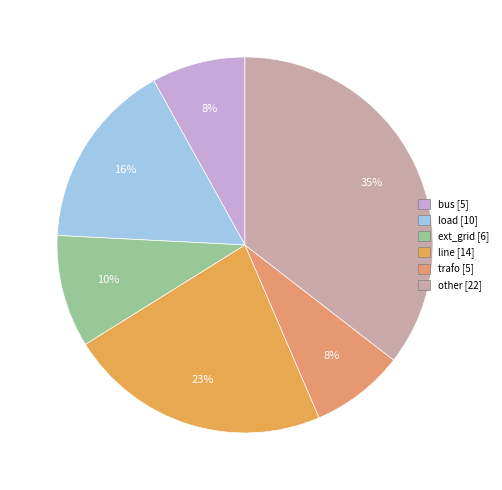

The ext_grid slice represents 3% of the pie. True or false?

False